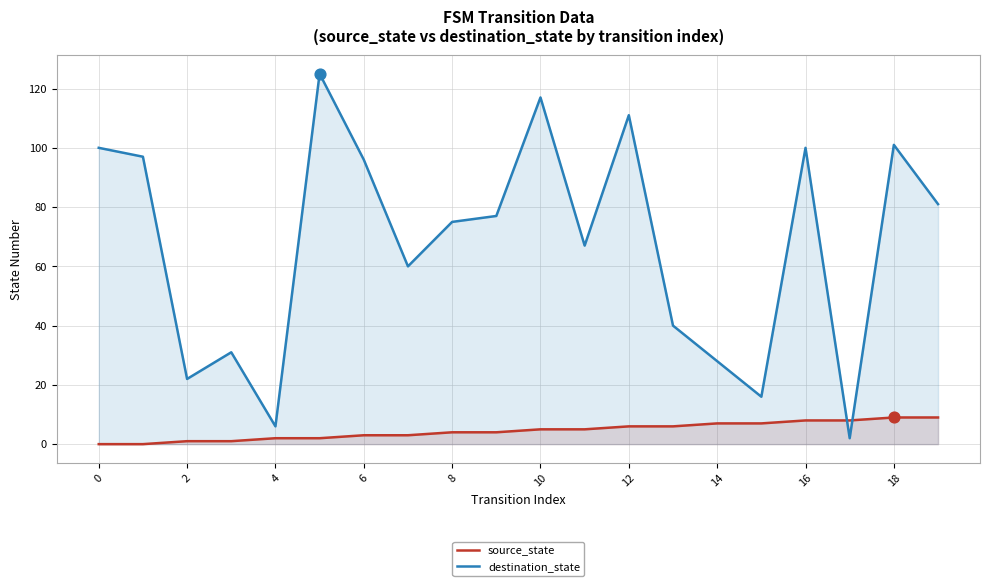

What are all the series names shown in the legend?

source_state, destination_state